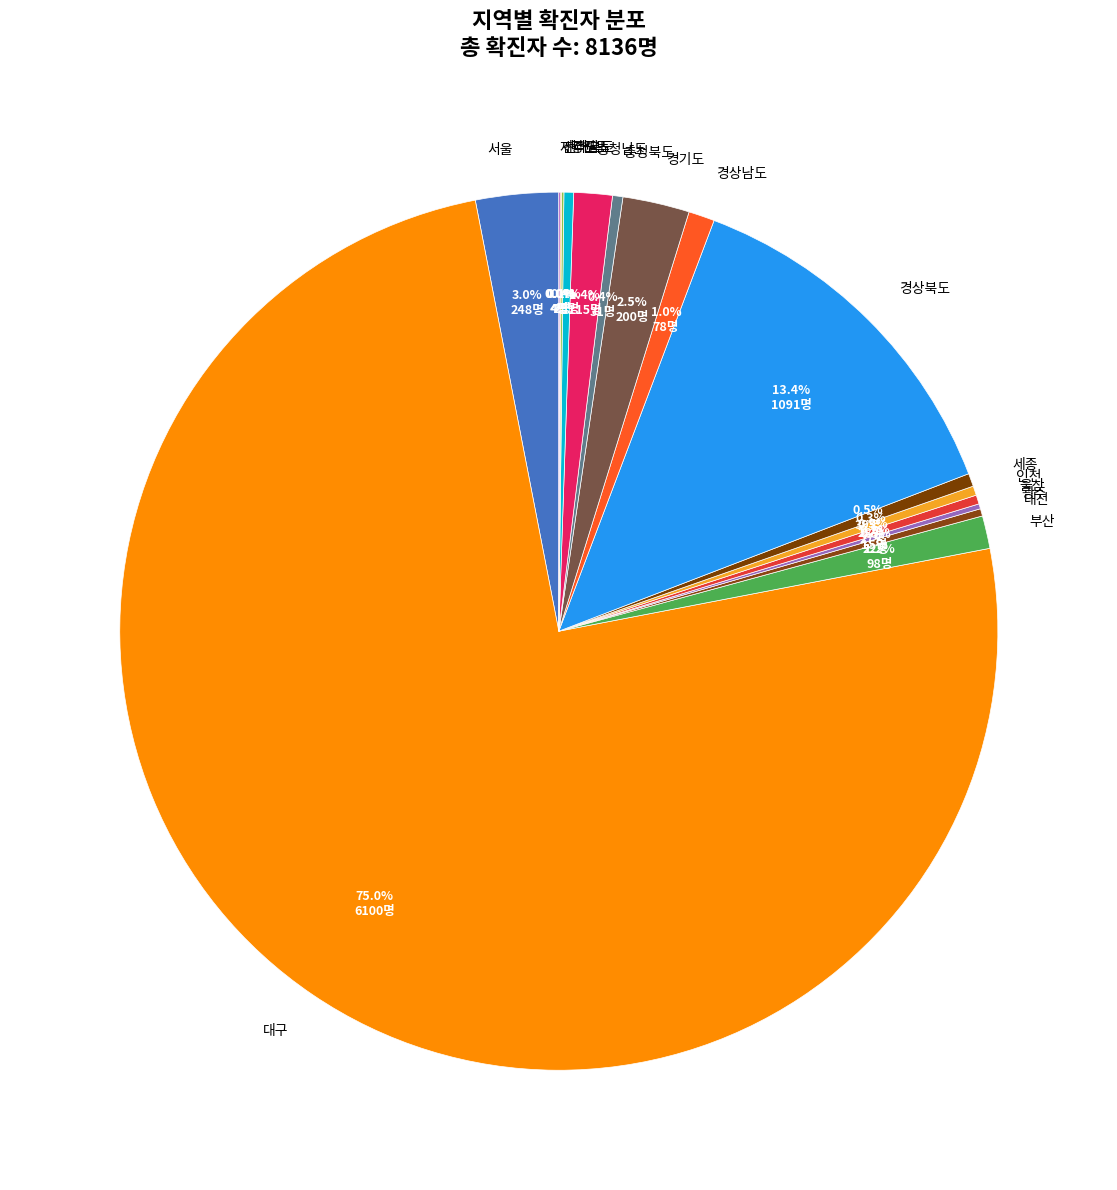

Is there any slice that represents more than half of the pie?

Yes